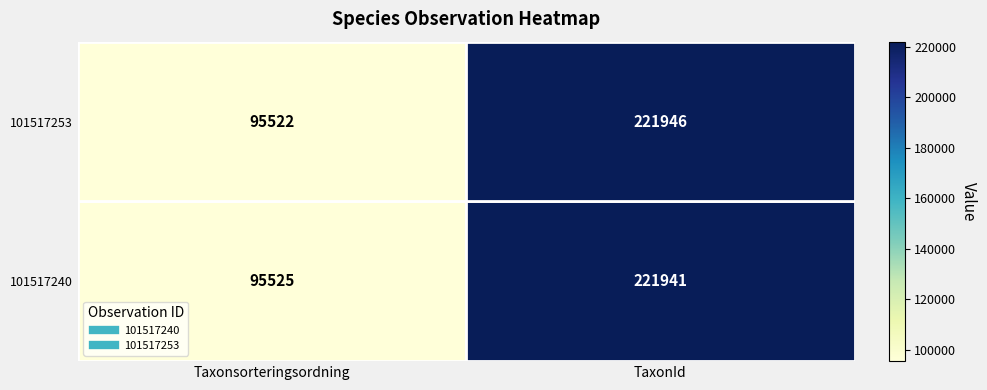

Count the number of categories in the chart.

2